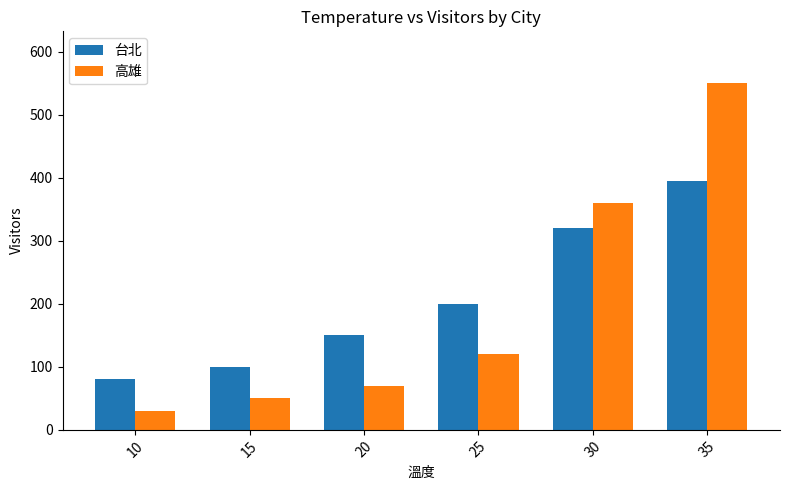

At which category is the sum across all series the highest?

35